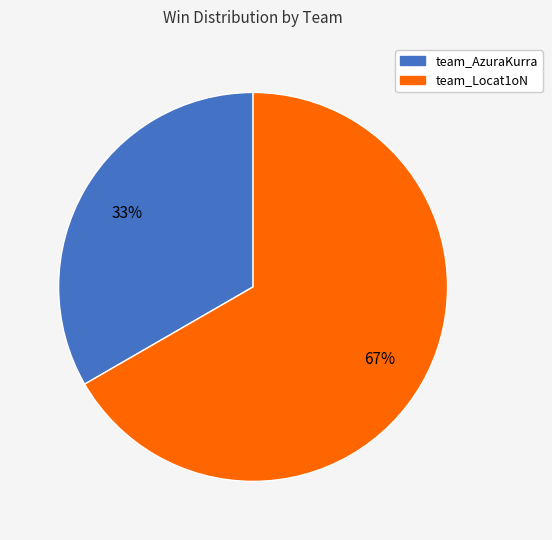

Do team_AzuraKurra and team_Locat1oN together represent more than half of the pie?

Yes